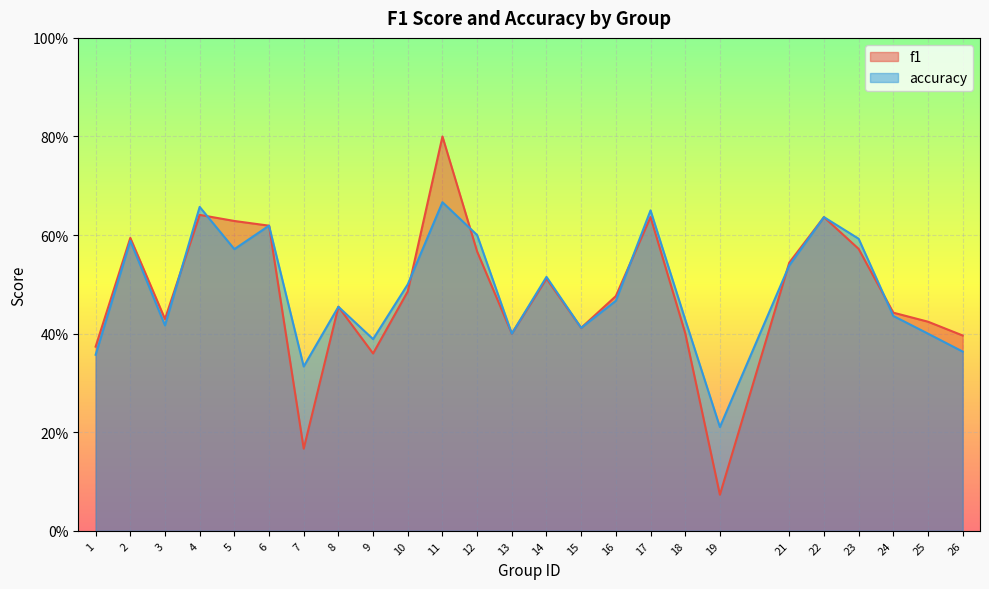

What is the approximate value of accuracy at 2?

0.6